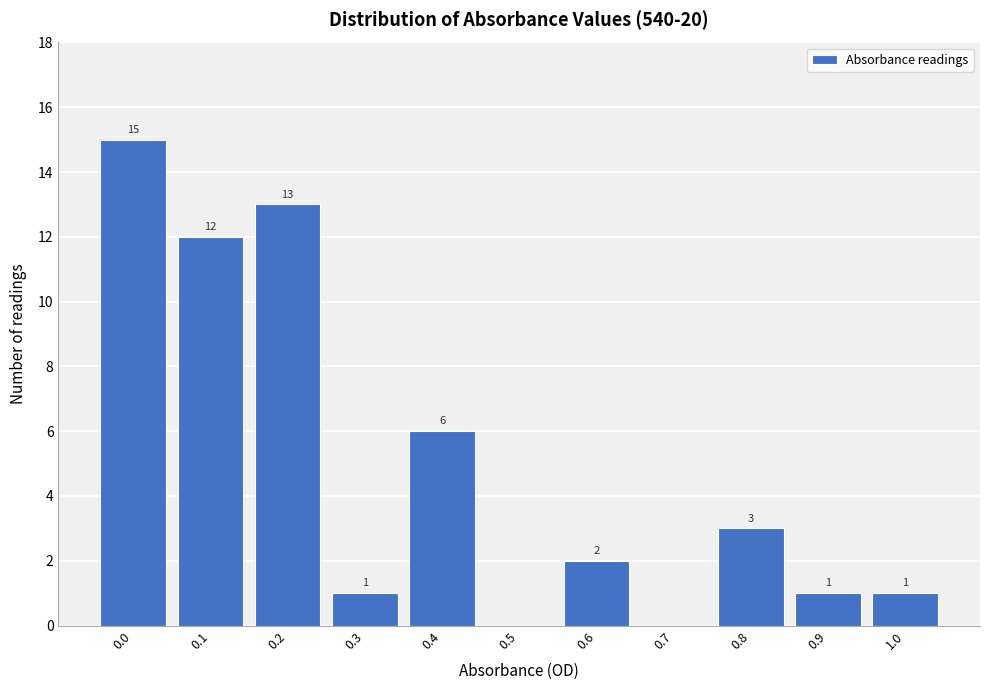

Reading right to left, extract all data points from this chart.

1.0=1	0.9=1	0.8=3	0.7=0	0.6=2	0.5=0	0.4=6	0.3=1	0.2=13	0.1=12	0.0=15